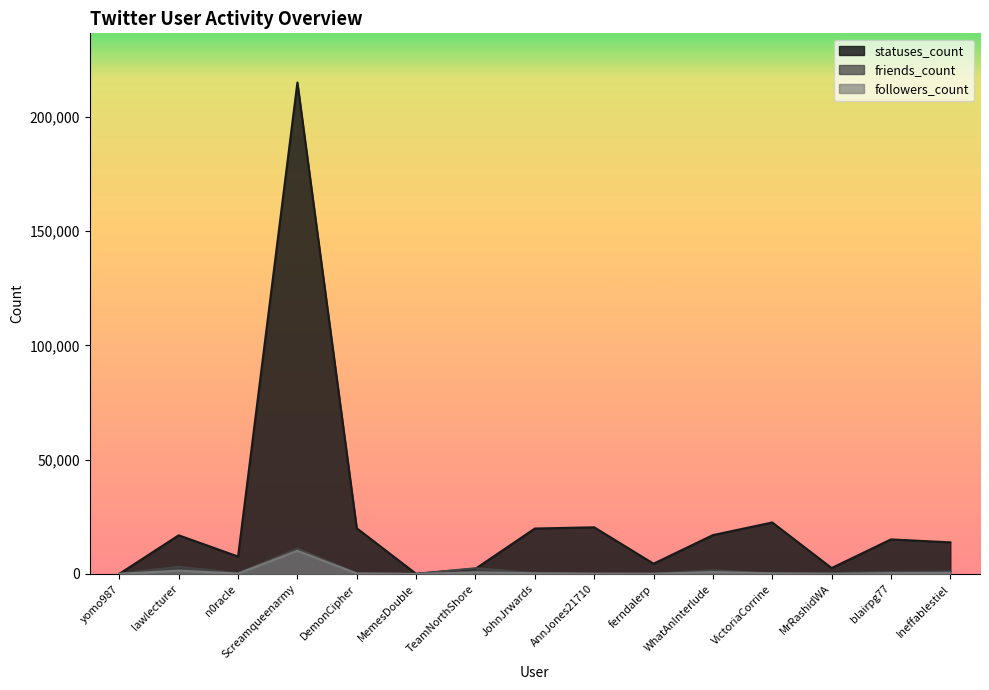

Which series has the widest spread of values?

statuses_count